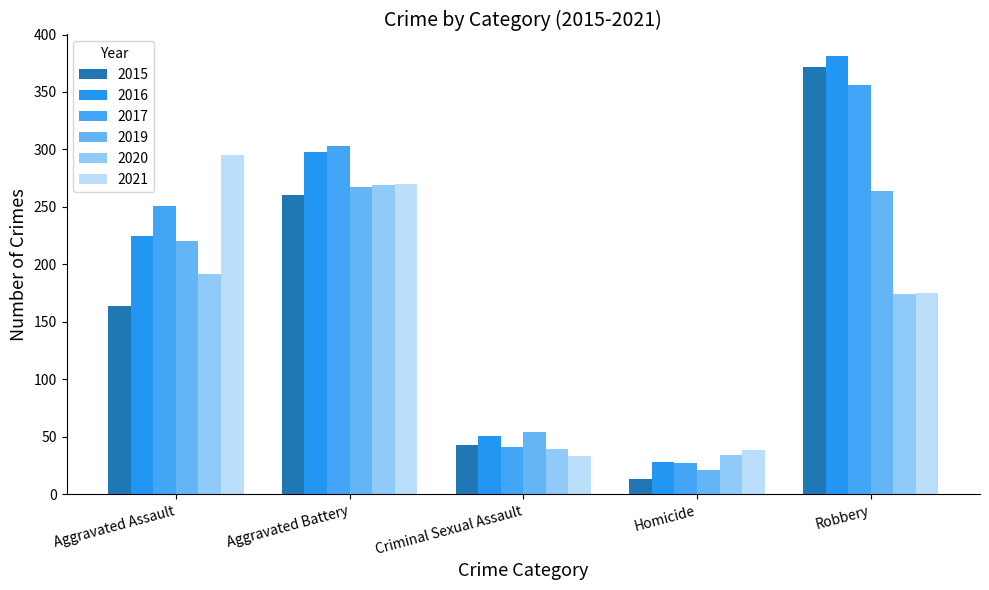

Between Aggravated Assault and Criminal Sexual Assault, which is larger?

Aggravated Assault